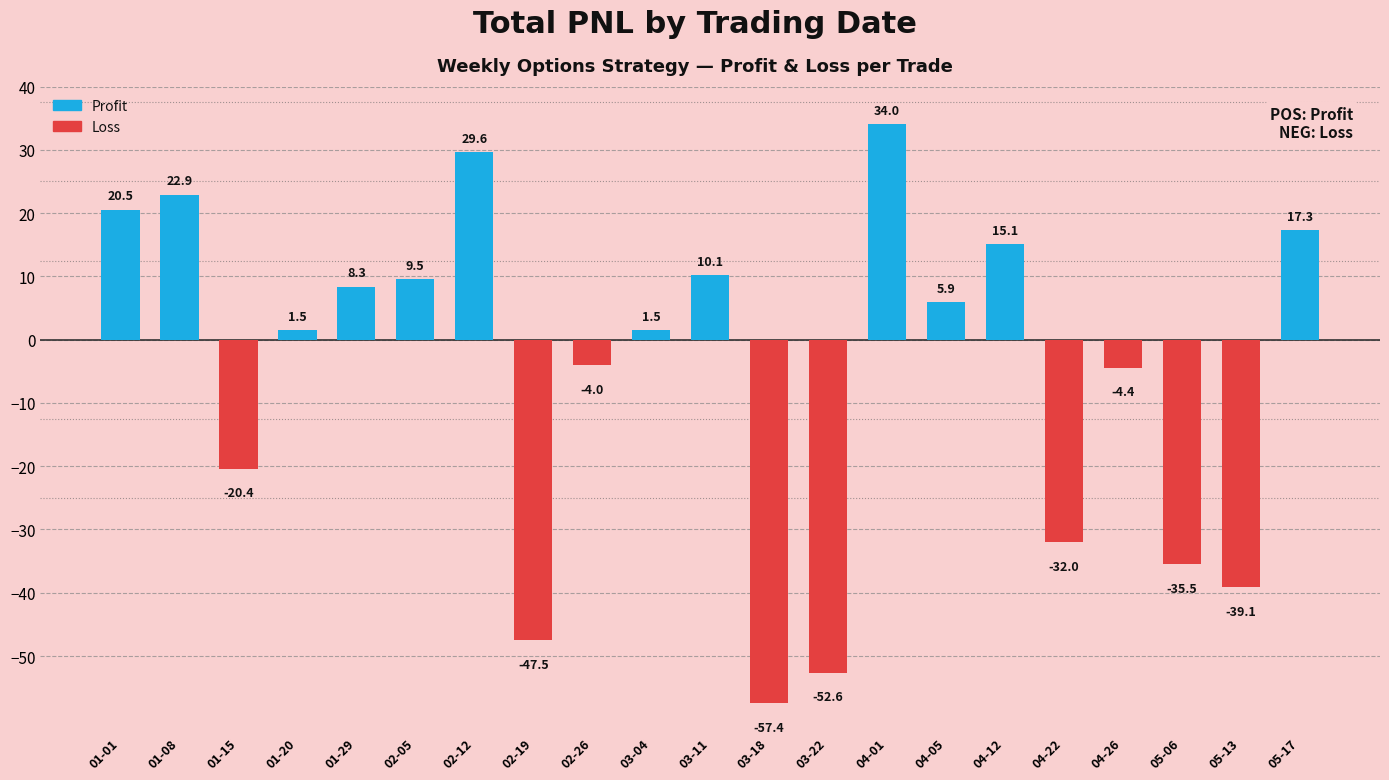

The value at 01-15 is -20.4. True or false?

True